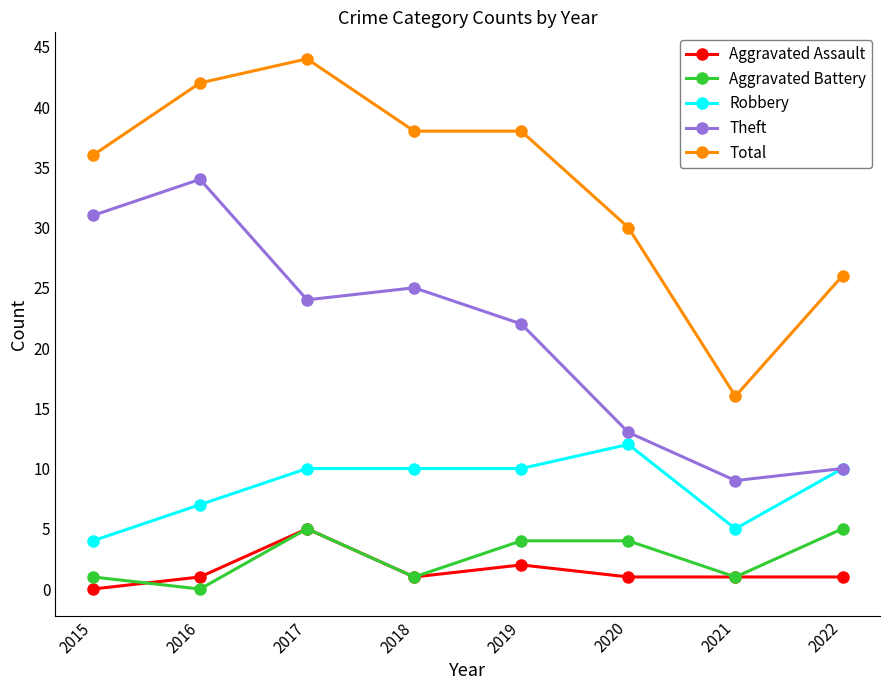

Count the Aggravated Assault values in the range 1 to 2.

6